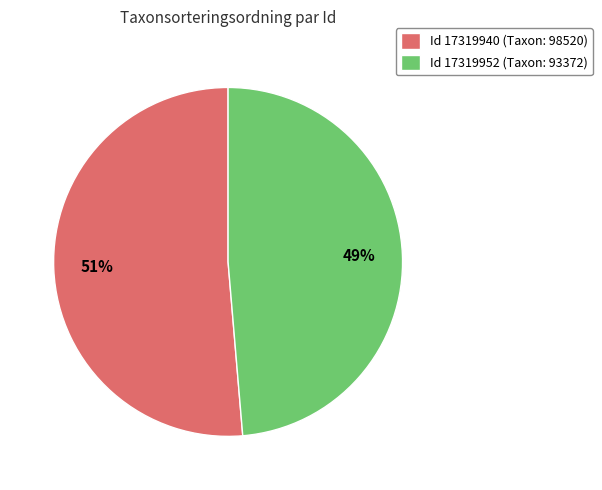

Which slice is the smallest?

Id 17319952 (Taxon: 93372)